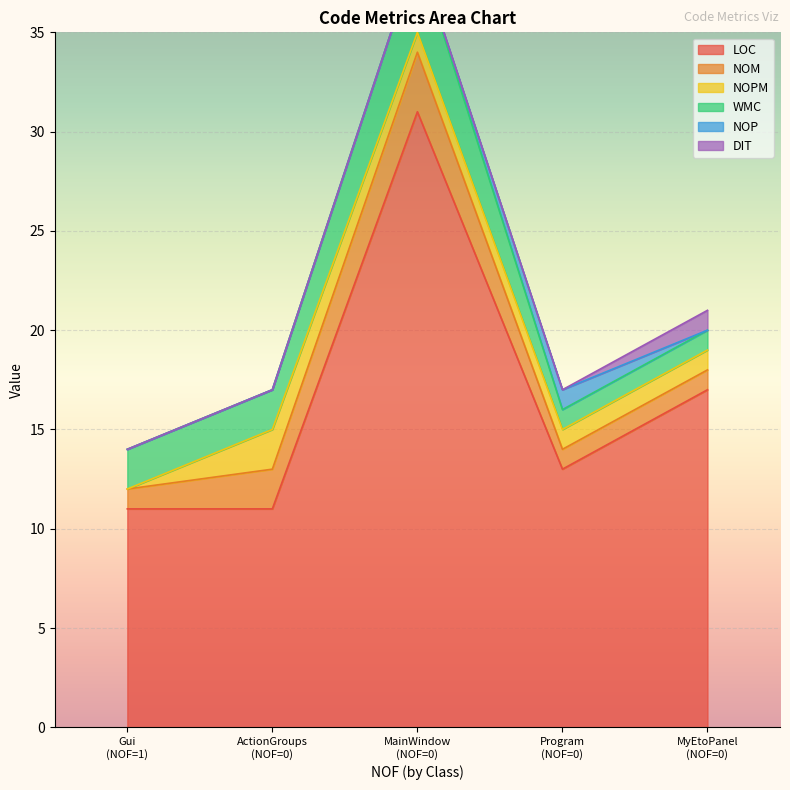

Reading right to left, what are all the values shown in this chart?

LOC: 0=17	0=13	0=31	0=11	0=11
NOM: 0=1	0=1	0=3	0=2	0=1
NOPM: 0=1	0=1	0=1	0=2	0=0
WMC: 0=1	0=1	0=4	0=2	0=2
NOP: 0=0	0=1	0=0	0=0	0=0
DIT: 0=1	0=0	0=0	0=0	0=0